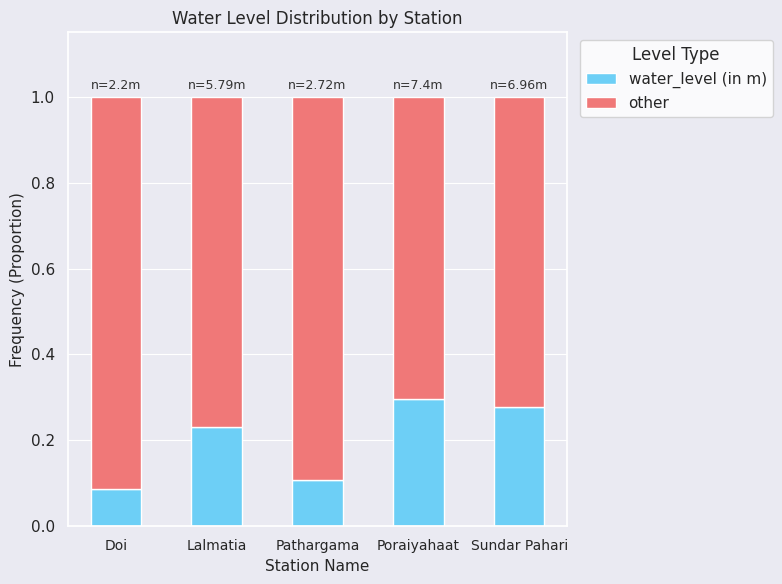

What is the sum of all water_level (in m) values?

1.0